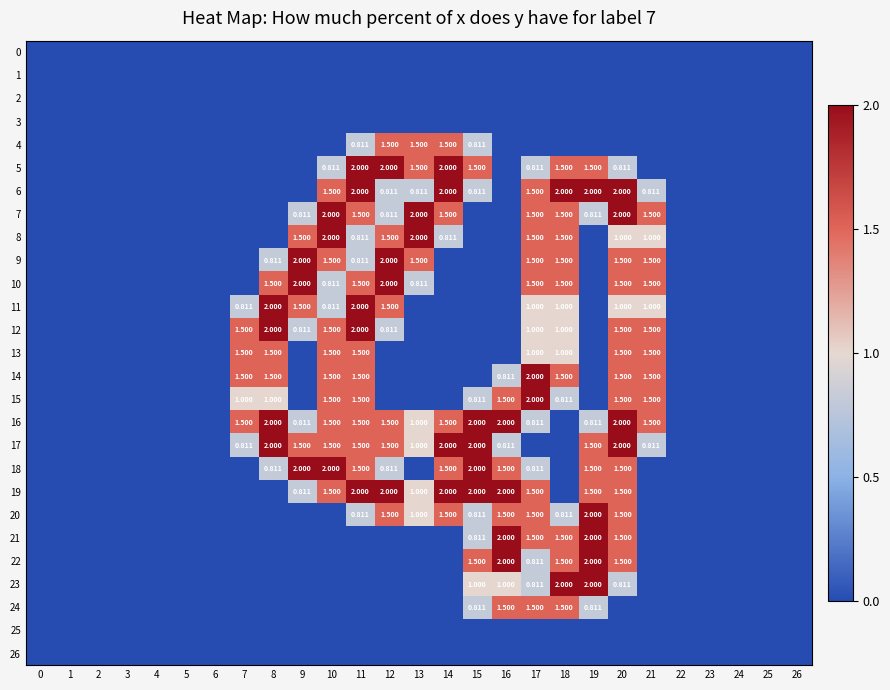

What value does the row_21 series have at 19?

2.0